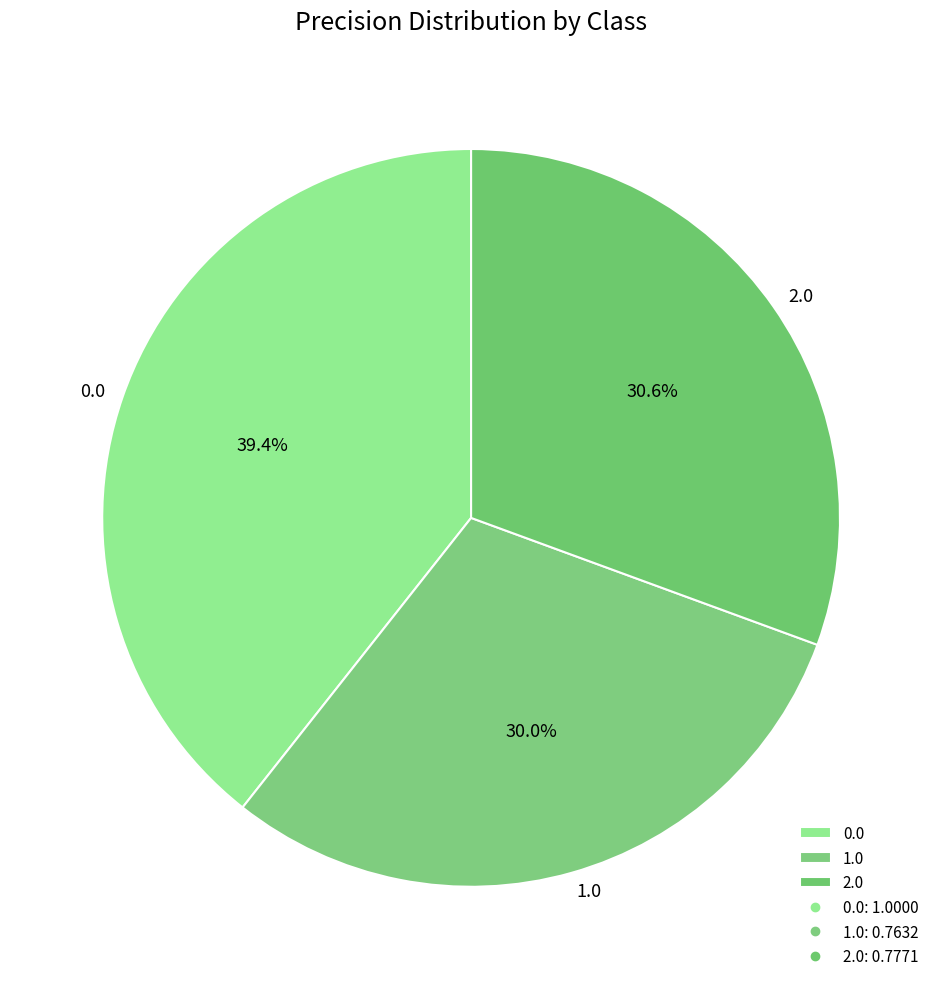

To the nearest percent, what percentage of the pie is 1.0?

30%